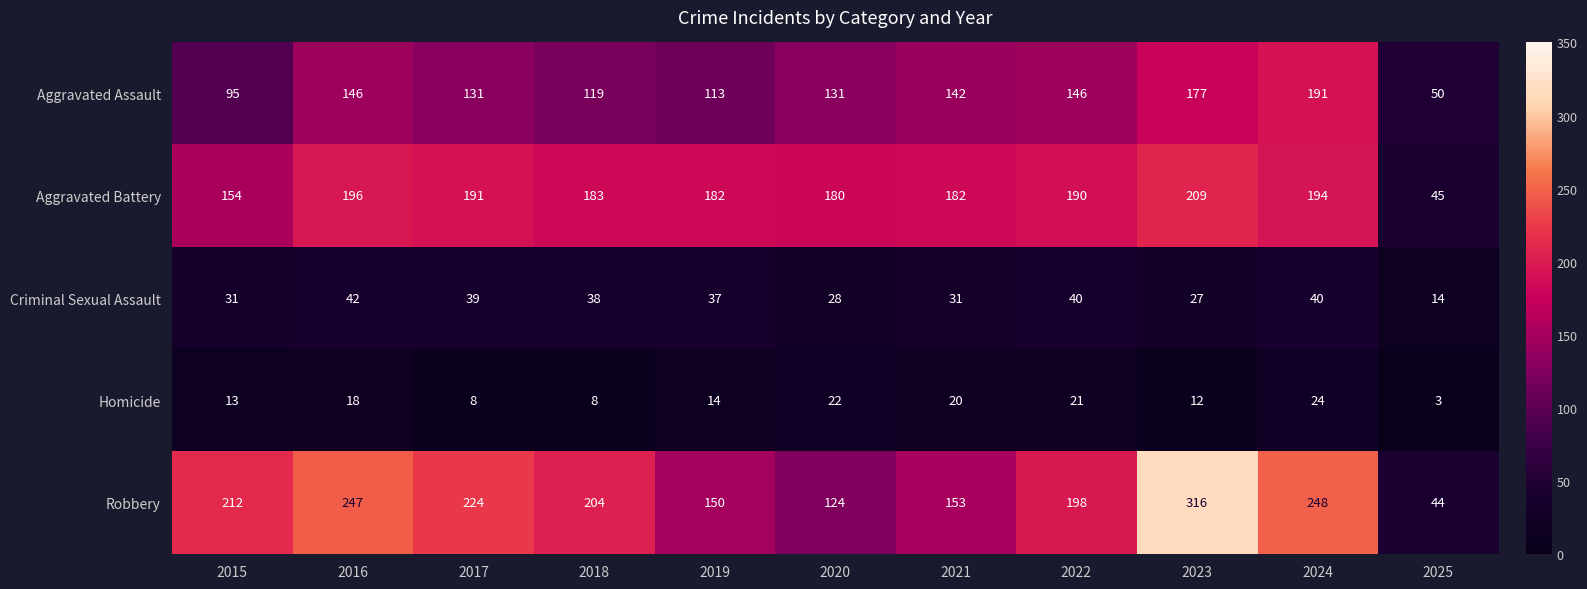

At which category is the sum across all series the highest?

2023